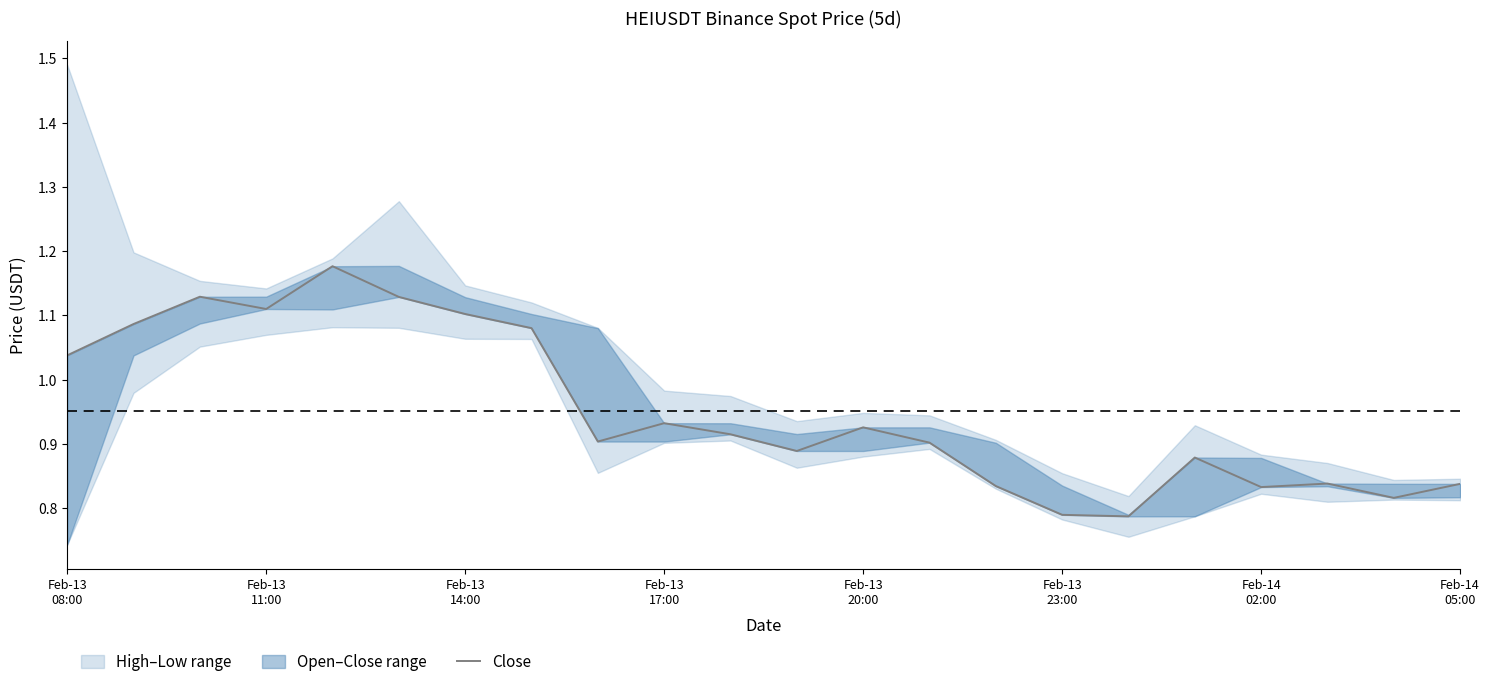

True or false: the data shows 1.1 at Feb-13
14:00.

True